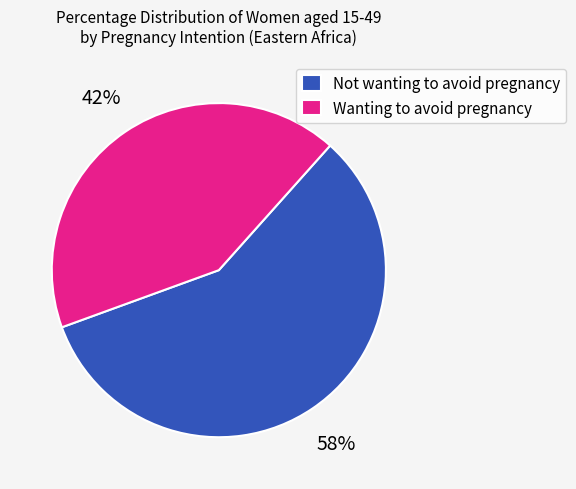

To the nearest percent, what percentage of the pie is Wanting to avoid pregnancy?

42%